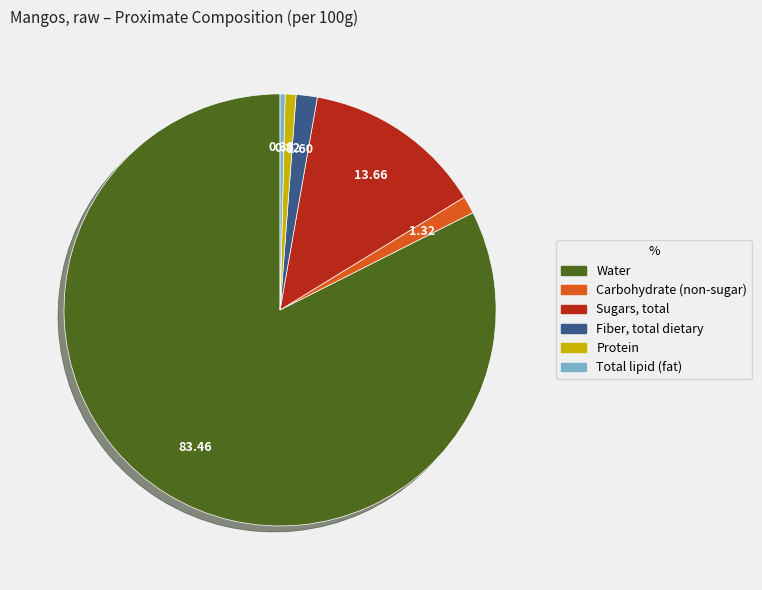

Does any single category account for the majority?

Yes